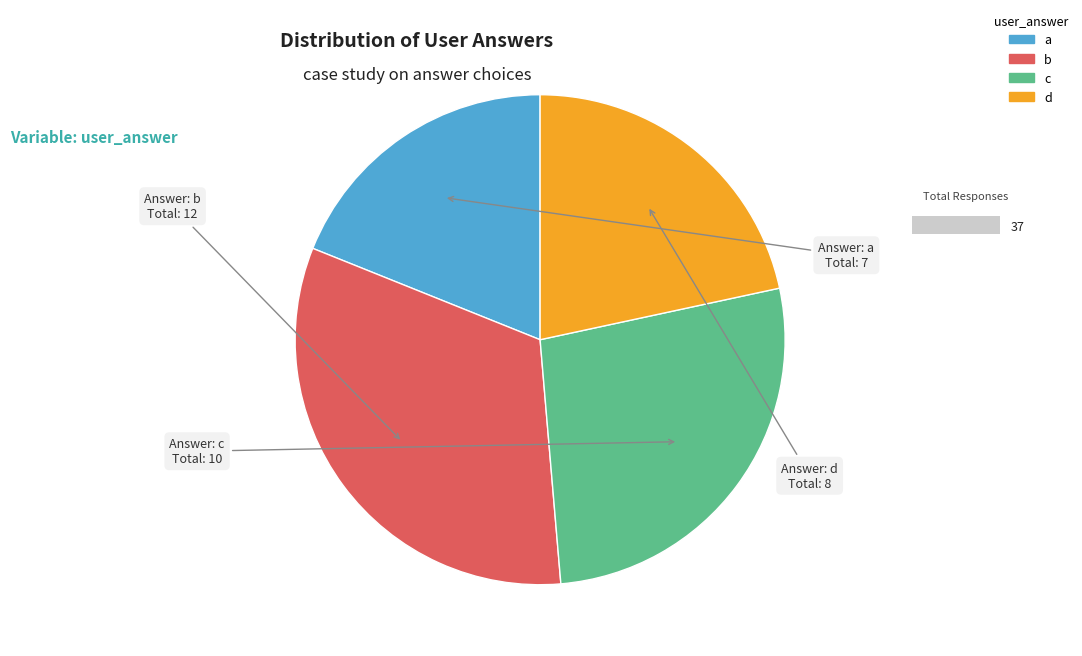

Rank the categories by value from lowest to highest.

a, d, c, b